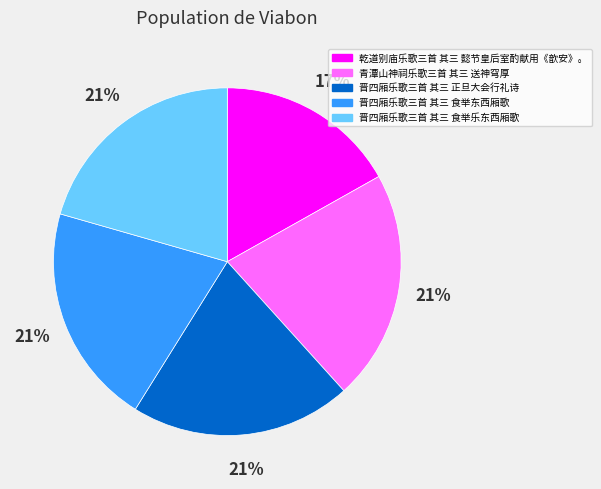

What is the smallest slice in the pie chart?

乾道别庙乐歌三首 其三 懿节皇后室酌献用《歆安》。